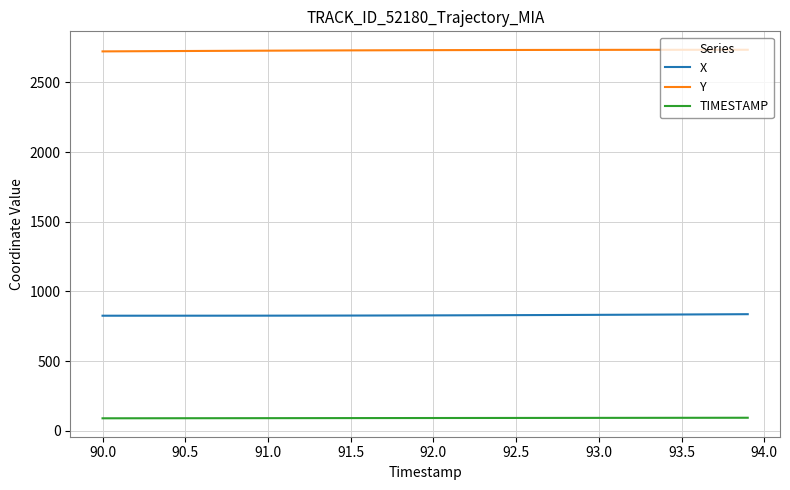

What is the average value of the X series?

829.4